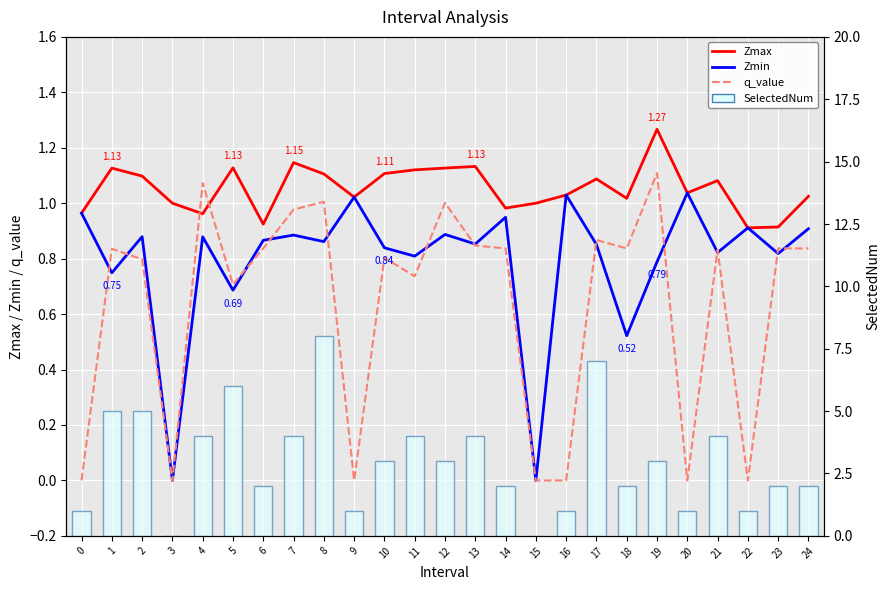

What is the highest value of the SelectedNum series?

8.0